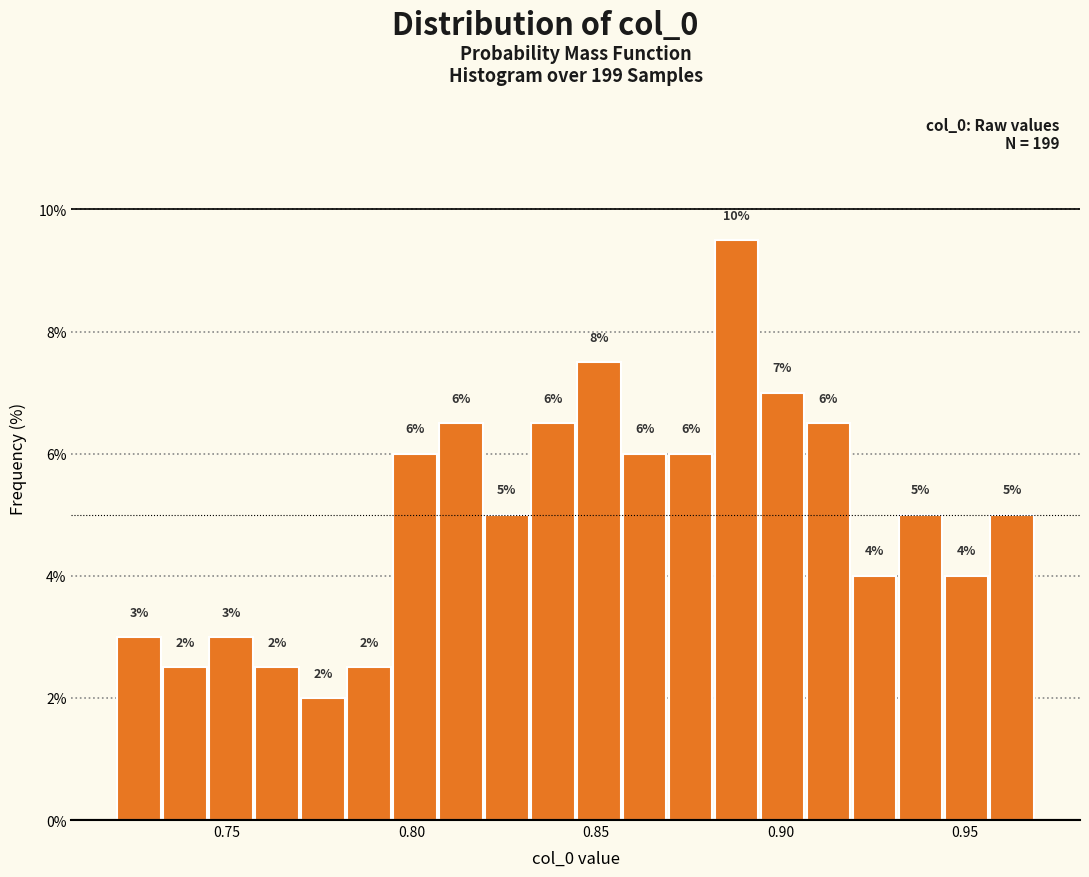

Around what value on the x-axis is the tallest bar? Give the approximate position of its centre, as read against the axis.

0.890